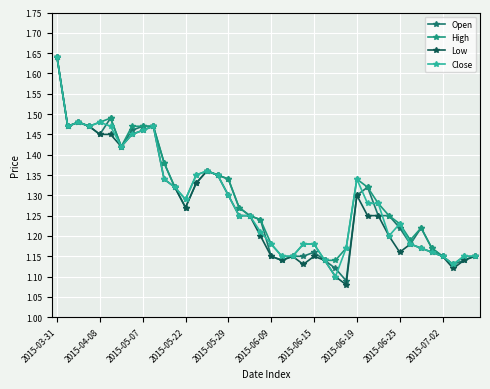

True or false: High and Close intersect in this chart.

False